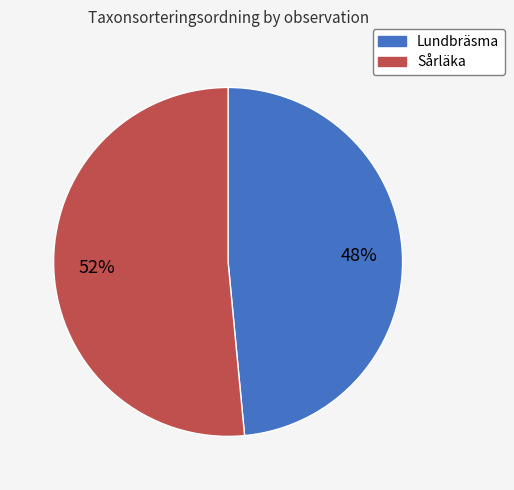

How many segments does this pie chart have?

2